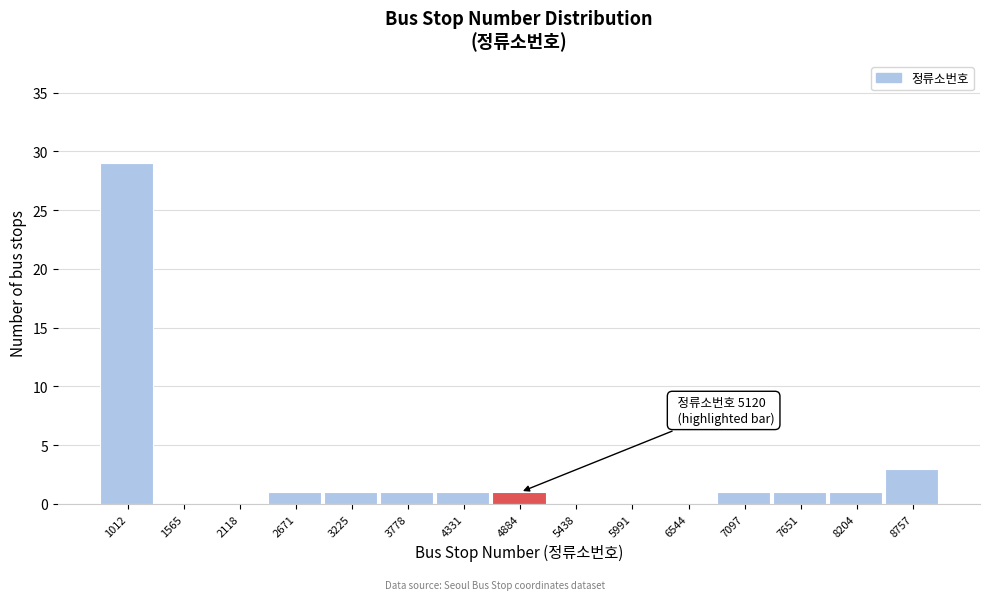

Reading left to right, transcribe all the data shown in this chart.

1012=29	1565=0	2118=0	2671=1	3225=1	3778=1	4331=1	4884=1	5438=0	5991=0	6544=0	7097=1	7651=1	8204=1	8757=3